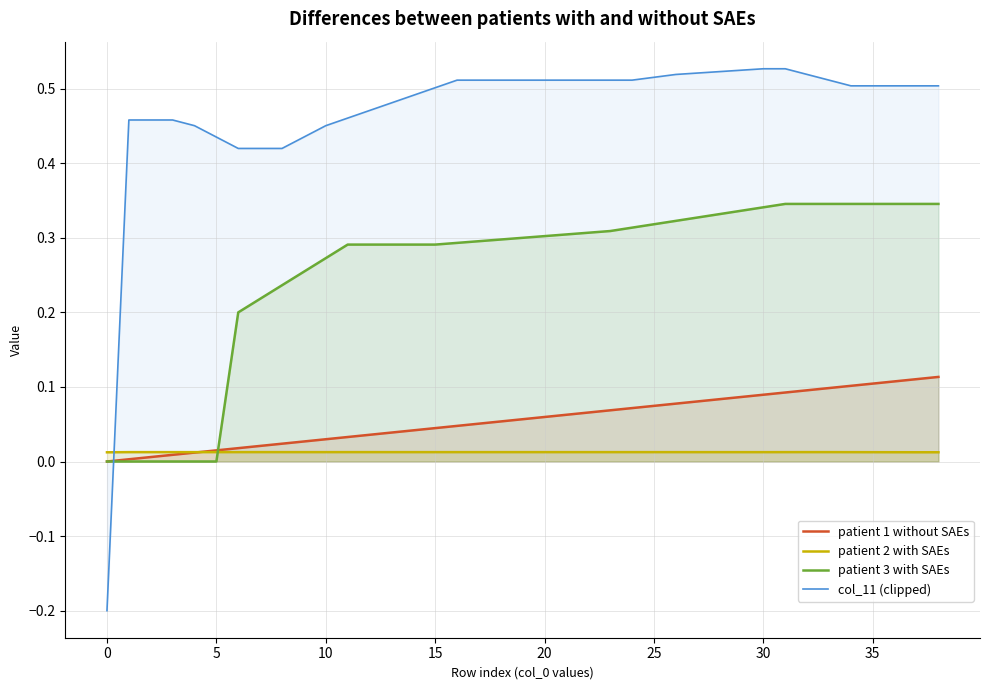

Which series has the largest range (max minus min)?

col_11 (clipped)